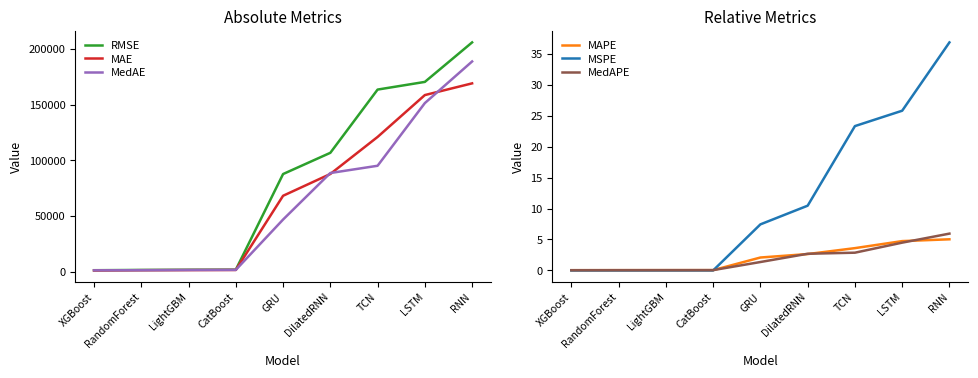

At which label does MAPE reach its minimum?

XGBoost